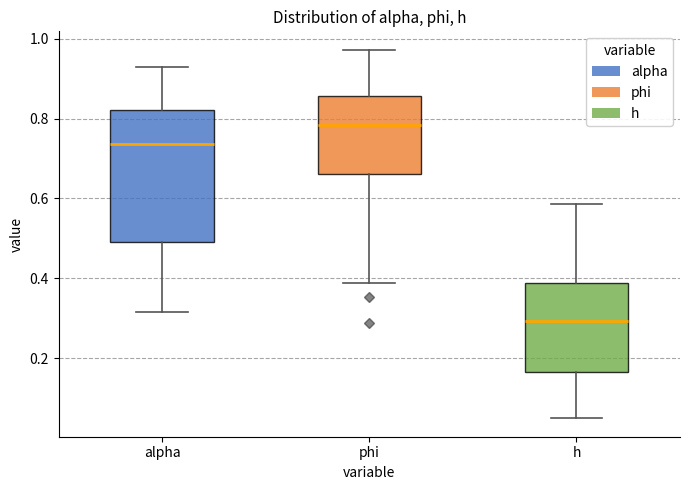

Which box's median line is the lowest?

h